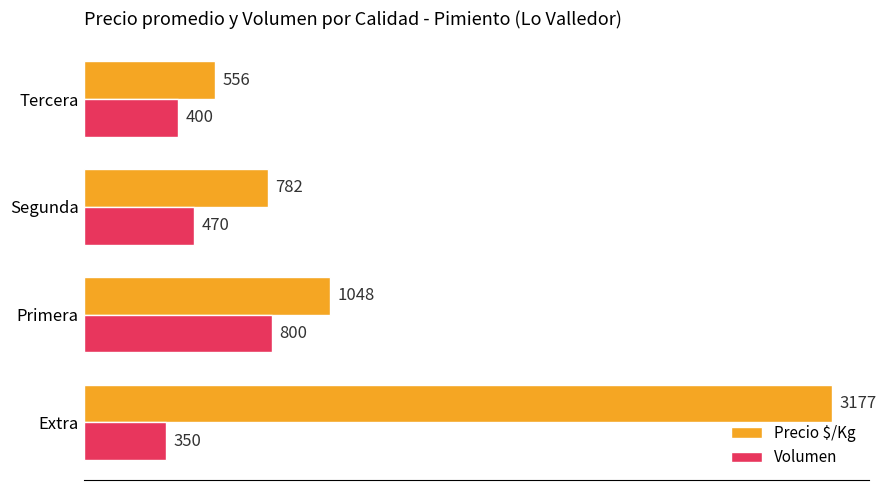

Count the Volumen values in the range 400 to 800.

3